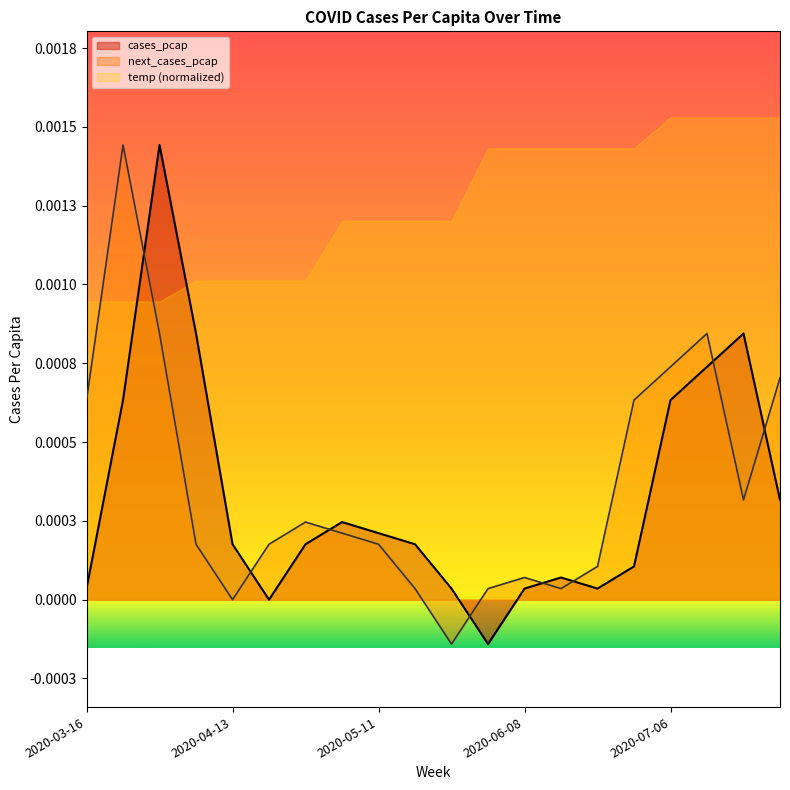

Is it true that cases_pcap equals 0.0 at 2020-04-06?

False